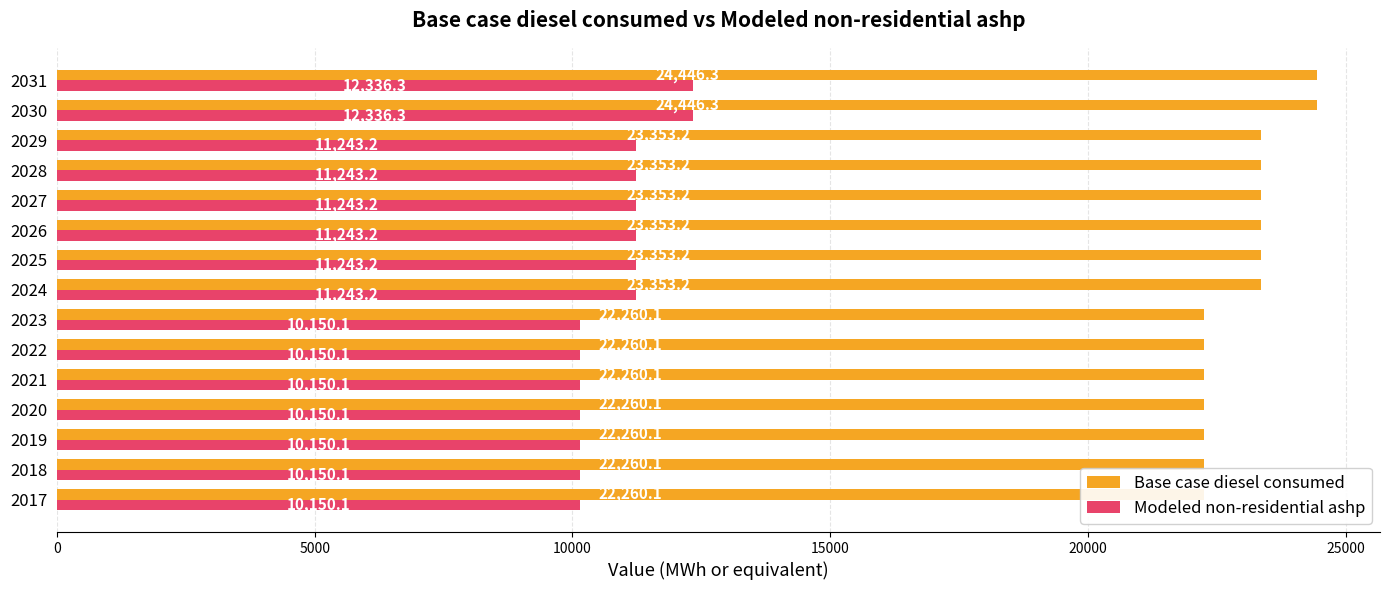

What is the maximum value shown in the chart?

24446.3